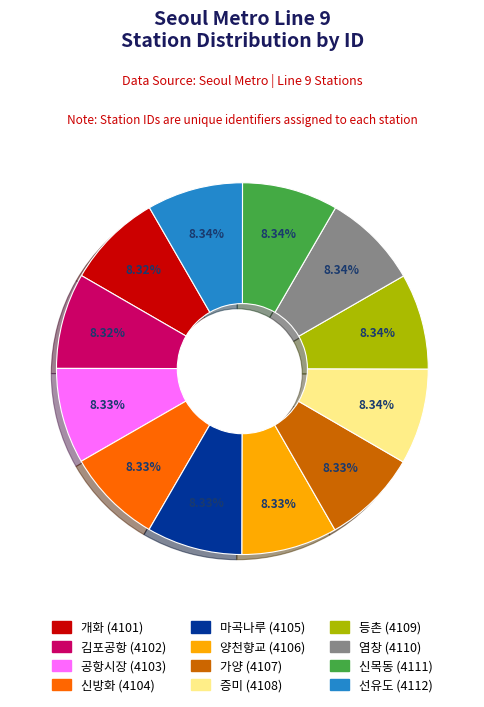

Approximately how many times larger is the value at 개화 compared to 신방화?

1.0